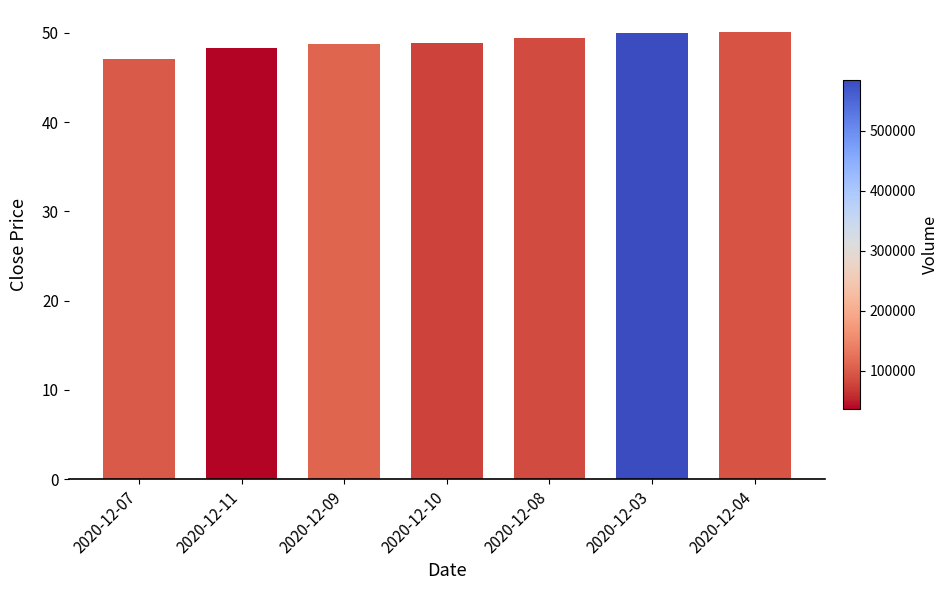

True or false: the data shows 48.8 at 2020-12-10.

True